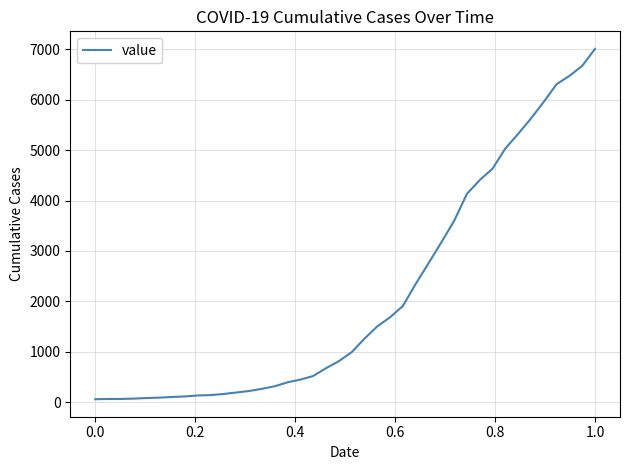

What is the maximum value shown in the chart?

7004